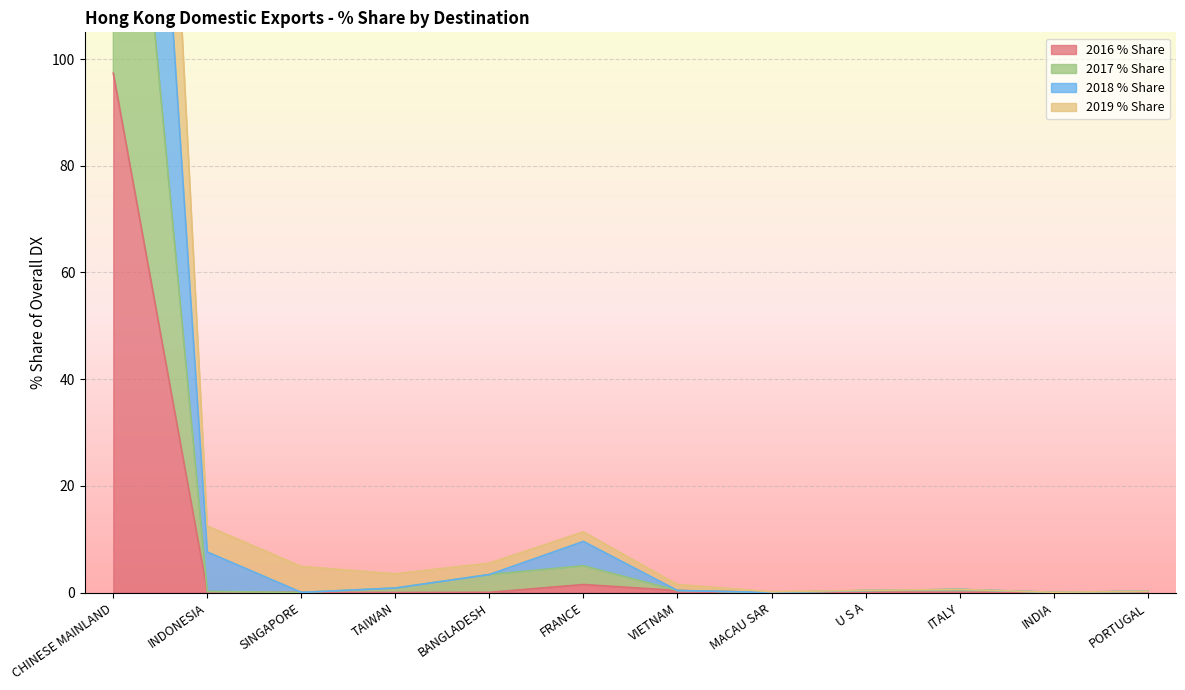

What is the label of the 6th point from the right?

VIETNAM